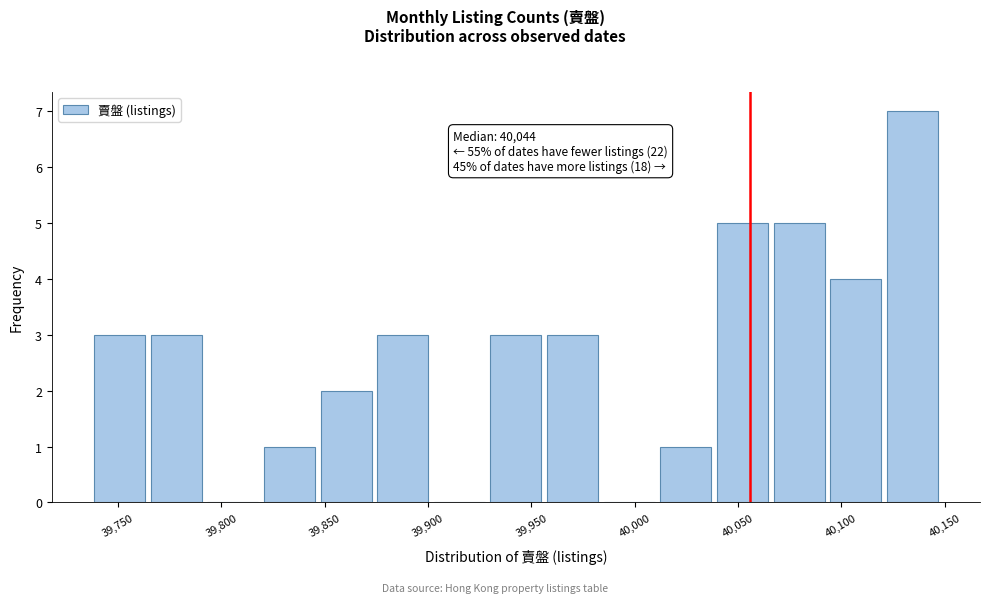

Over which range of the x-axis is the bar tallest?

40120 to 40150